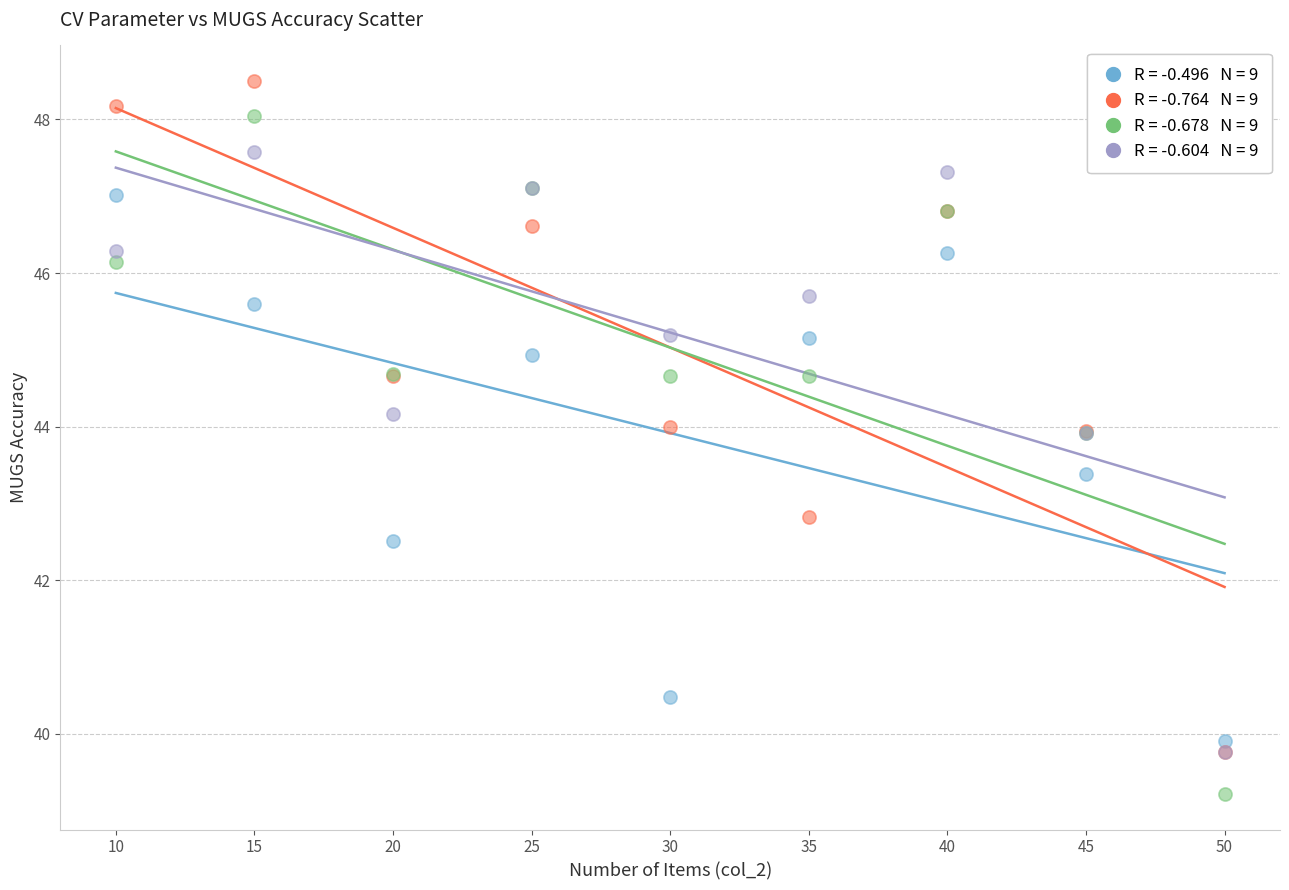

Across all series, what Y value is closest to 43?

42.8